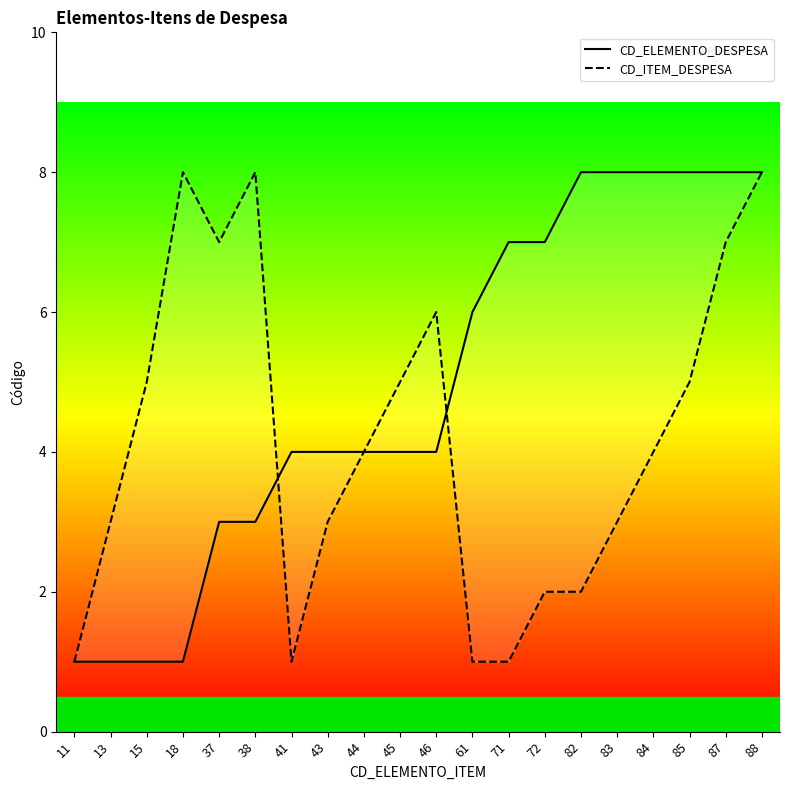

How many lines are shown in the chart?

2